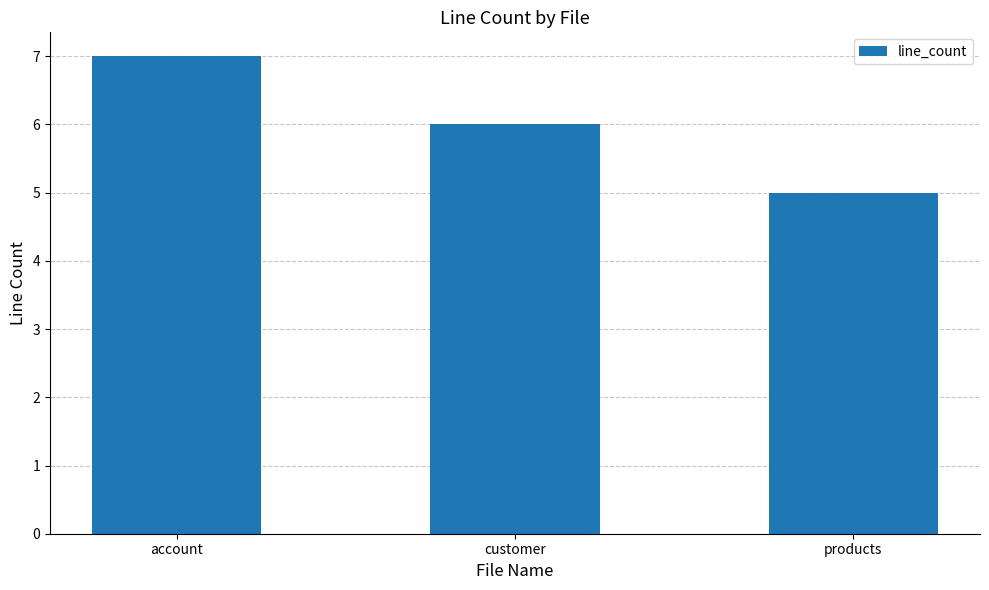

What is the ratio of the value at products to the value at account?

0.7